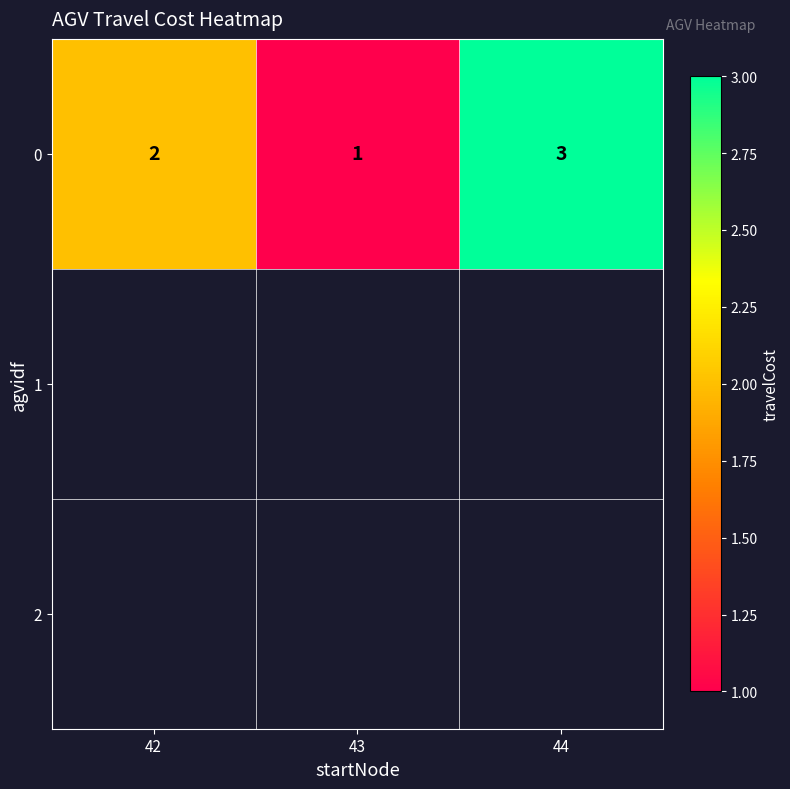

Which category has the lowest value across all series?

43